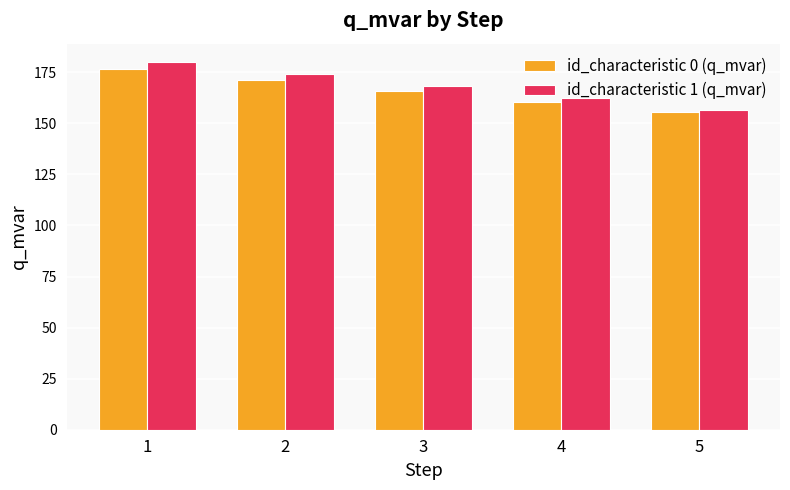

Between 1 and 2, which series saw the biggest shift?

id_characteristic 1 (q_mvar)